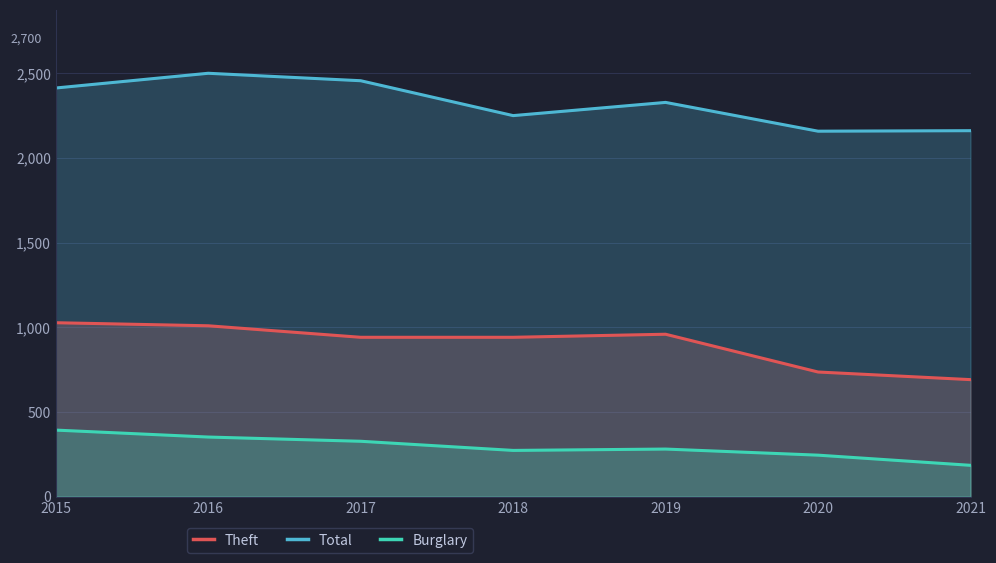

At which category does the chart reach its peak across all series?

2016